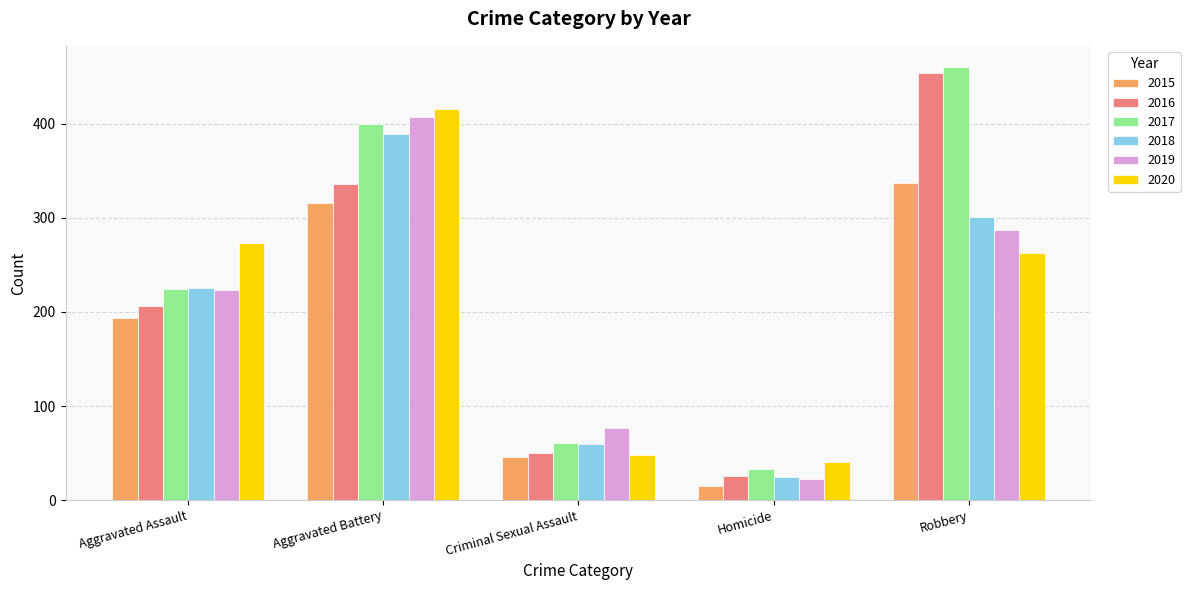

What value does the 2019 series have at Robbery?

287